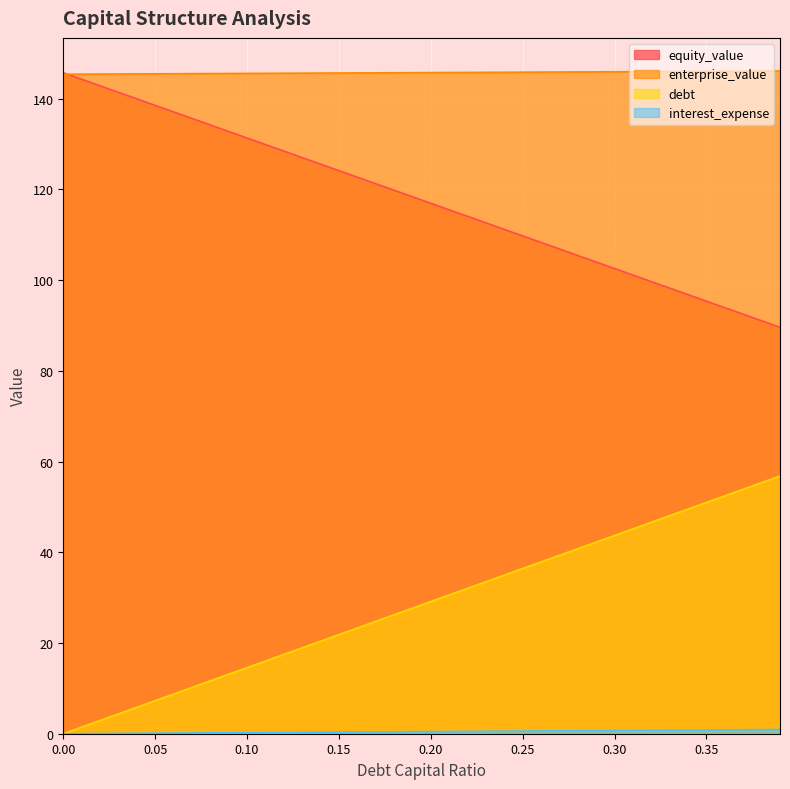

Read the debt value at 0.28.

0.7